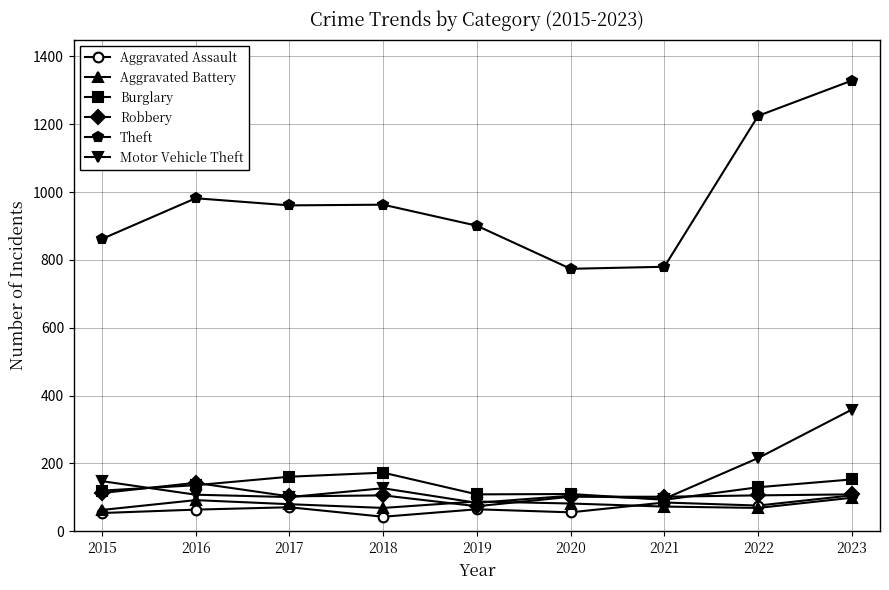

What is the value of the Aggravated Assault point at the 8th from the left?

76